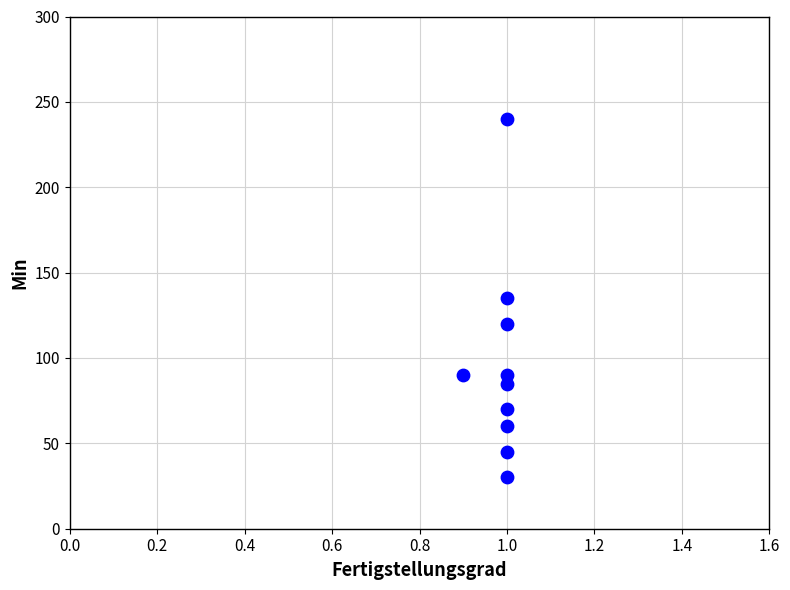

What is the range of Y values (max minus min)?

210